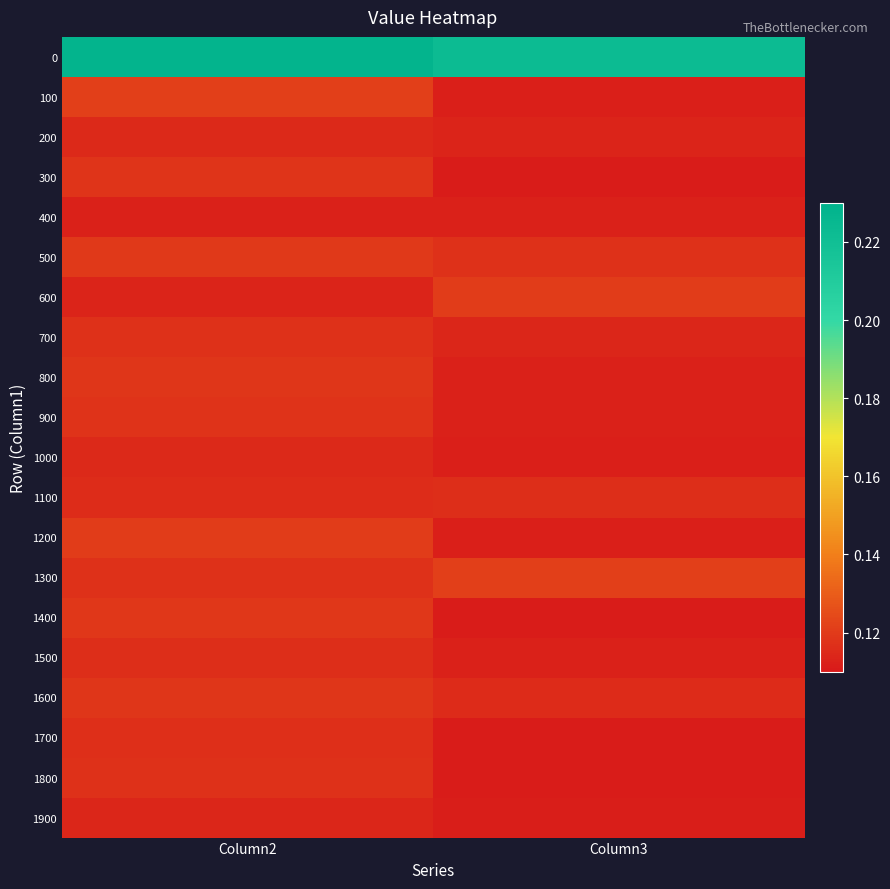

At Column3, list the series in order from largest to smallest.

0, 1300, 600, 500, 1100, 1600, 700, 200, 1500, 800, 400, 900, 1200, 100, 1000, 1900, 1400, 1800, 1700, 300